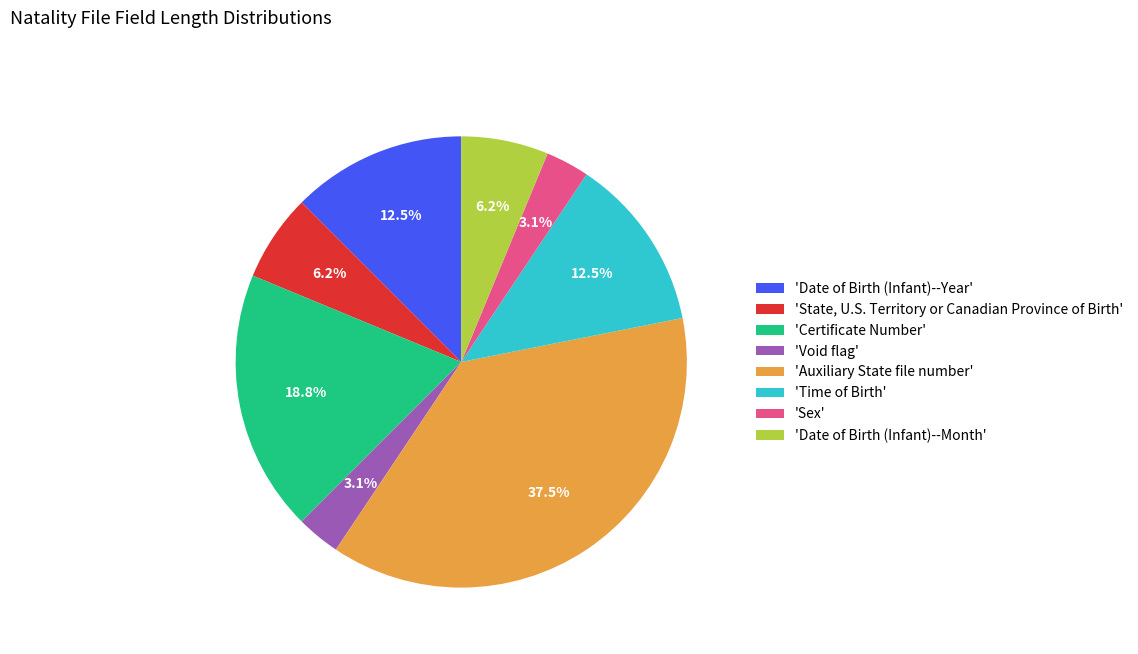

How many slices are in this pie chart?

8